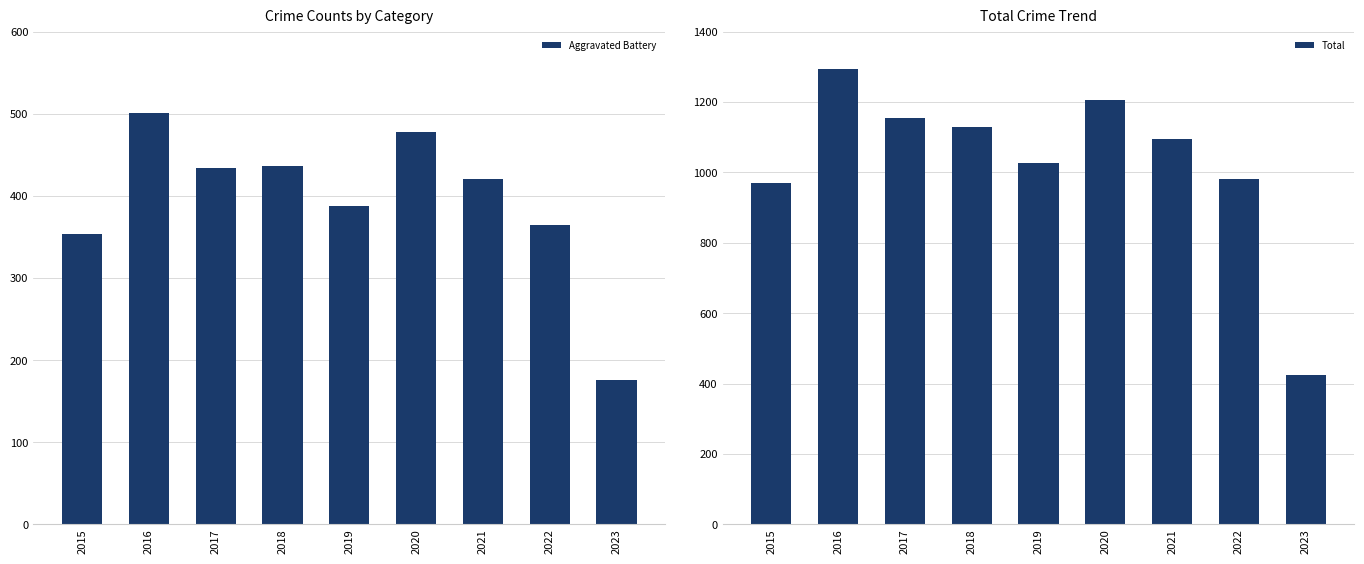

Are the bars horizontal?

No